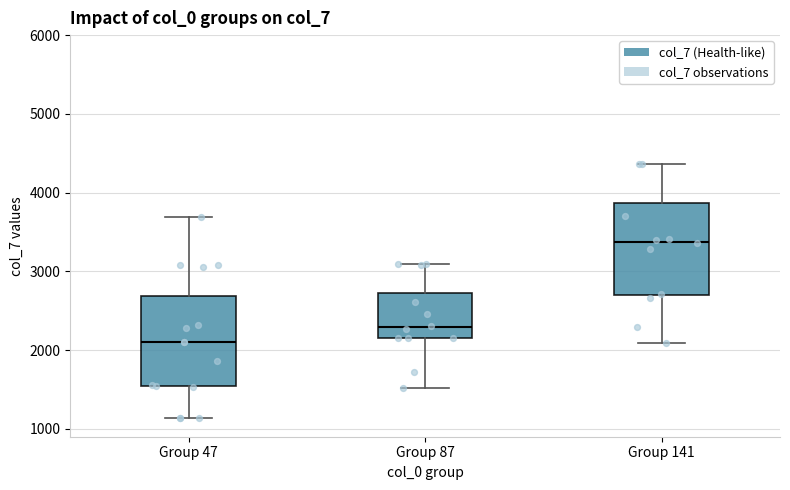

Where is the upper edge of the box for Group 47 on the y-axis? The values are not printed on the chart, so give them approximately, as read against the axis.

2700